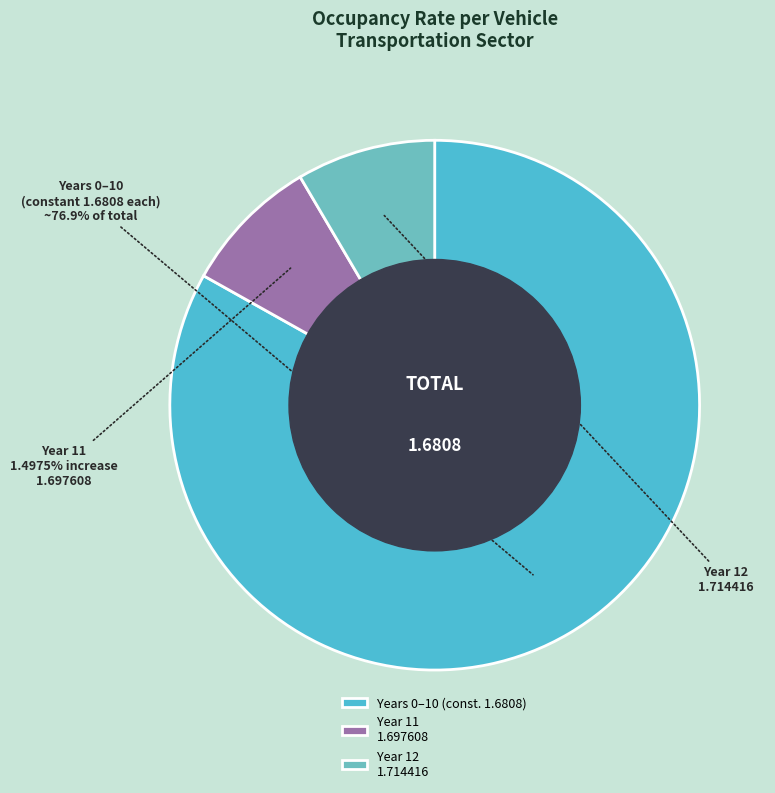

To the nearest percent, what percentage of the pie is 3?

8%